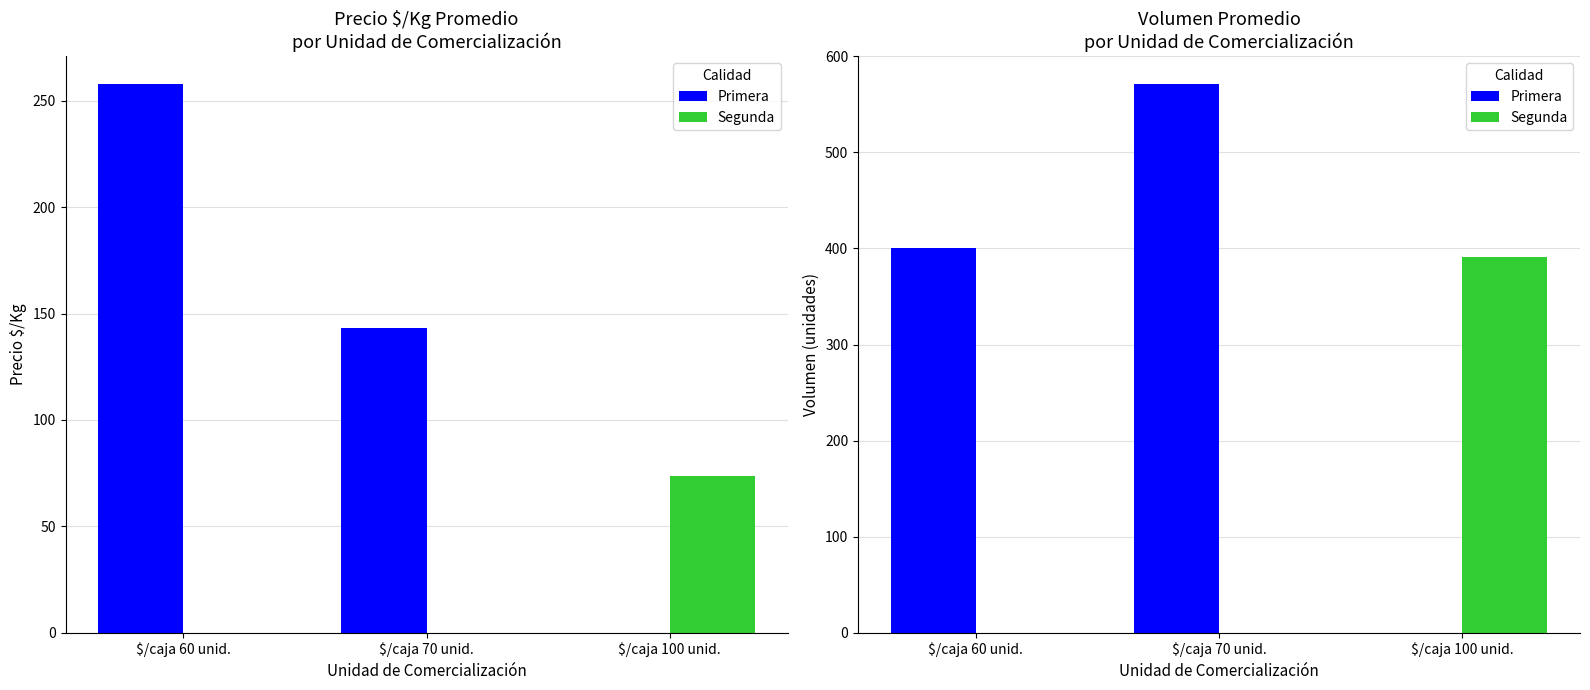

Which series has the widest spread of values?

Primera